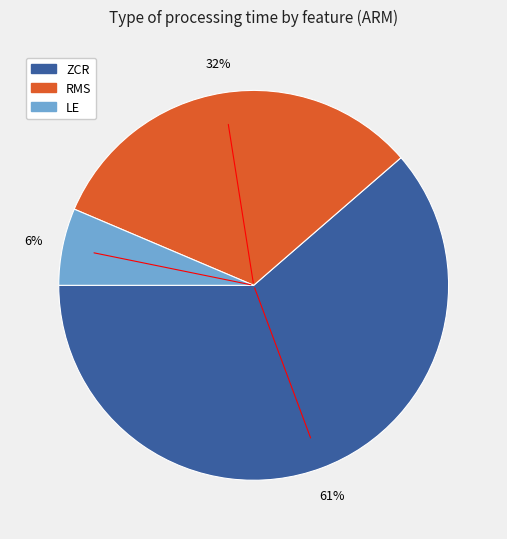

To the nearest percent, what is the average slice percentage?

33%